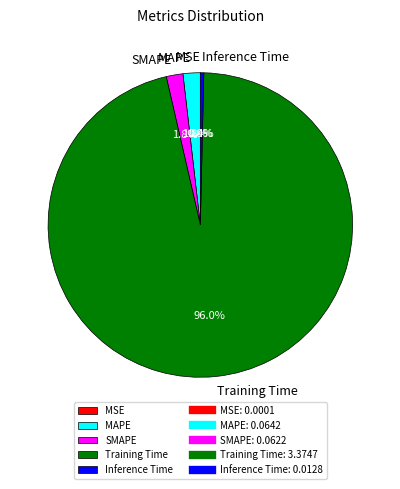

To the nearest percent, what is the combined percentage of MAPE and Inference Time?

2%